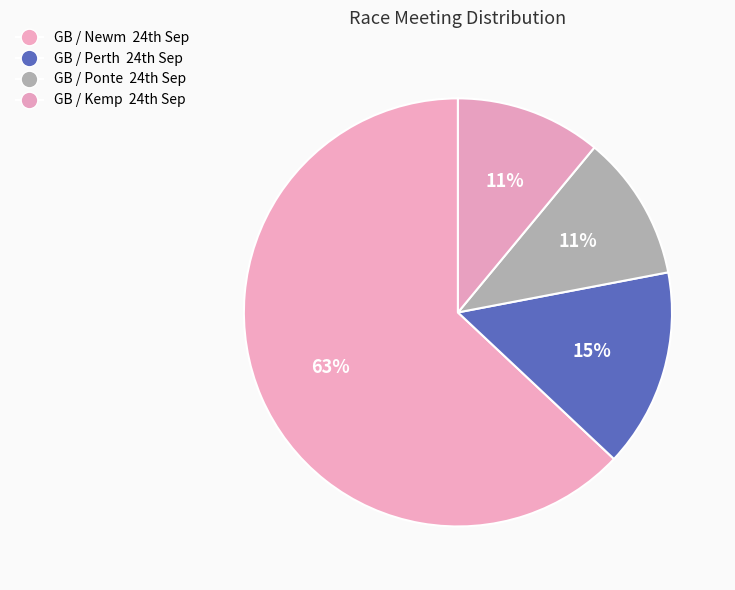

How many segments does this pie chart have?

4